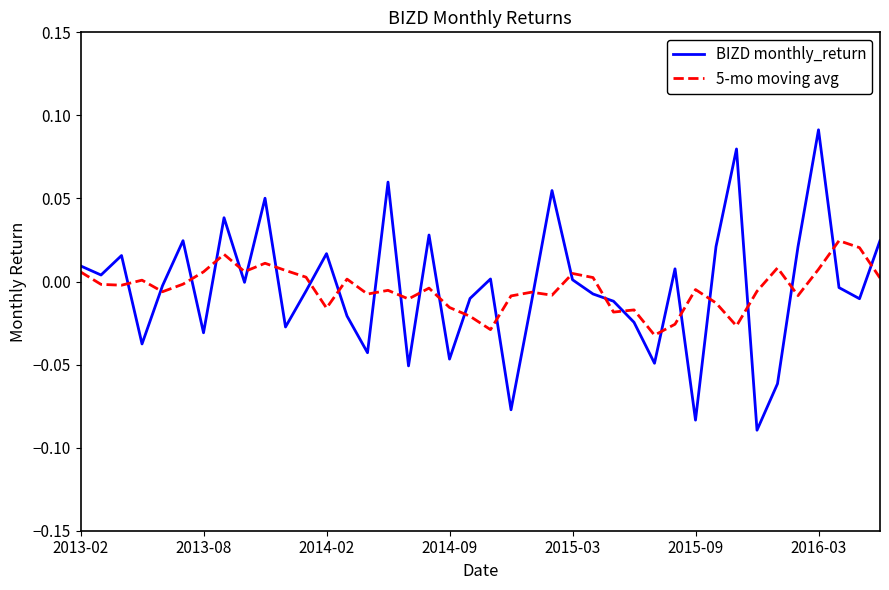

Which series has the largest range (max minus min)?

BIZD monthly_return